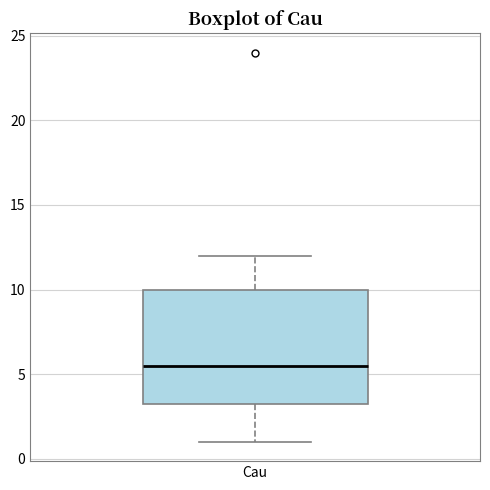

Read this box plot against the y-axis: the position of the median line, the range covered by the box, and the ends of both whiskers. The values are not printed on the chart, so give them approximately, as read against the axis.

median 5.5, box 3.5 to 10.0, whiskers 1.0 to 12.0